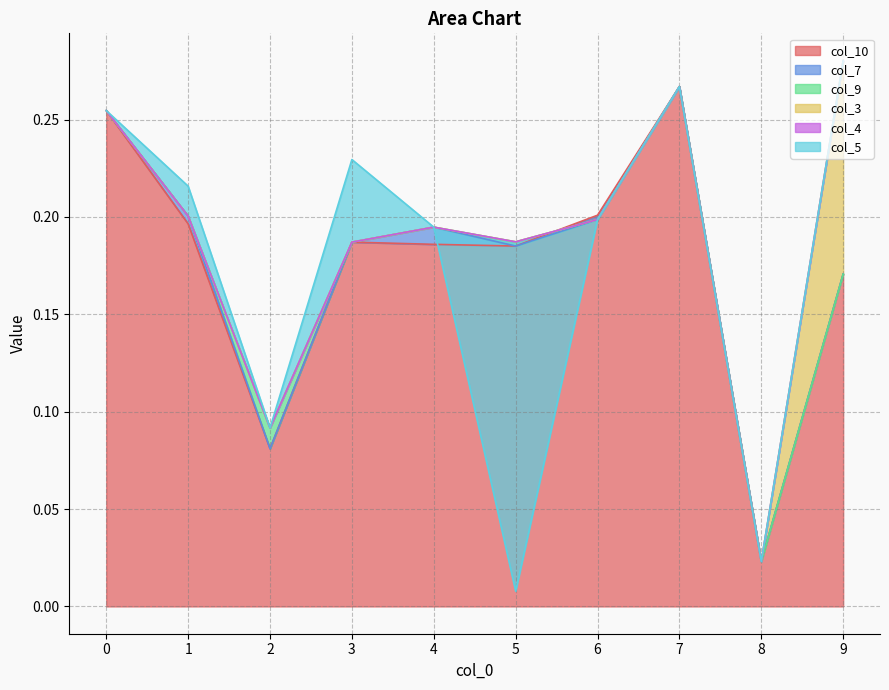

Does the chart have visible grid lines?

Yes